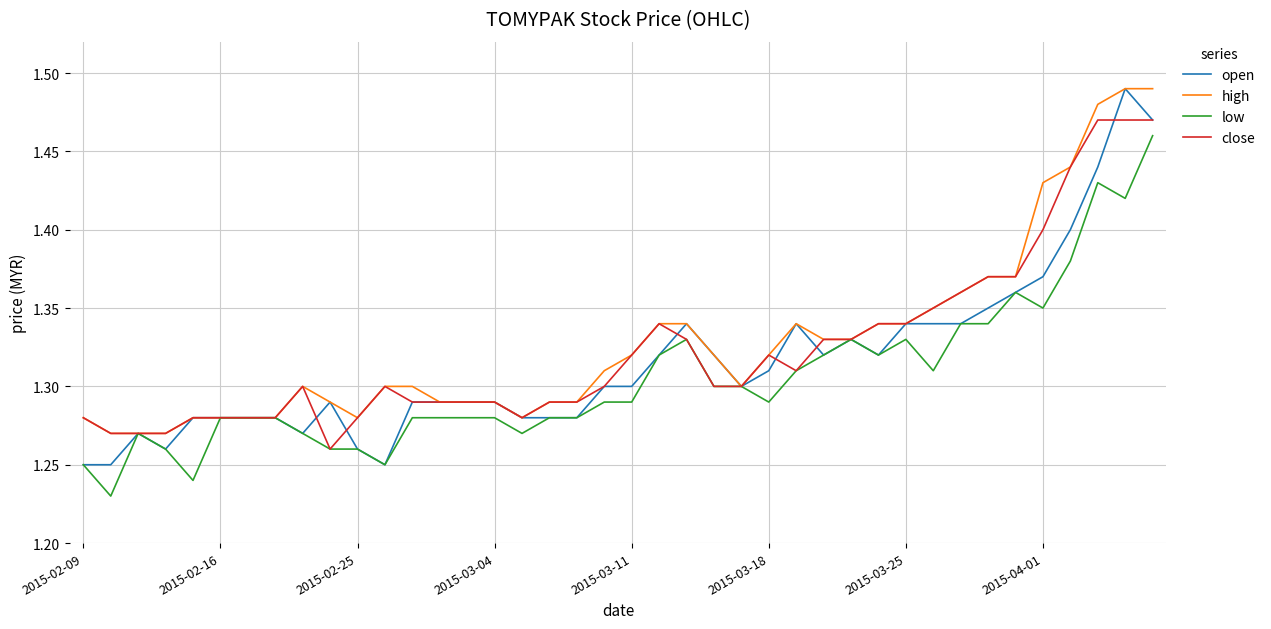

Which series has the widest spread of values?

open